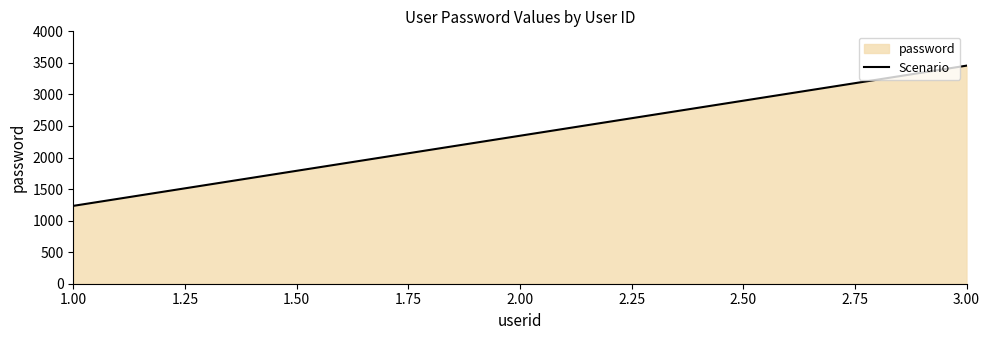

How many lines are shown in the chart?

1